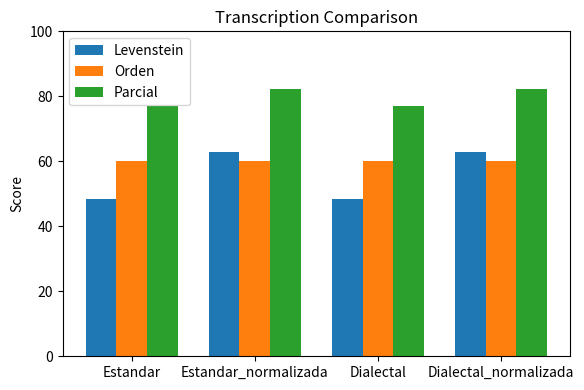

Which series has the largest total across all categories?

Parcial